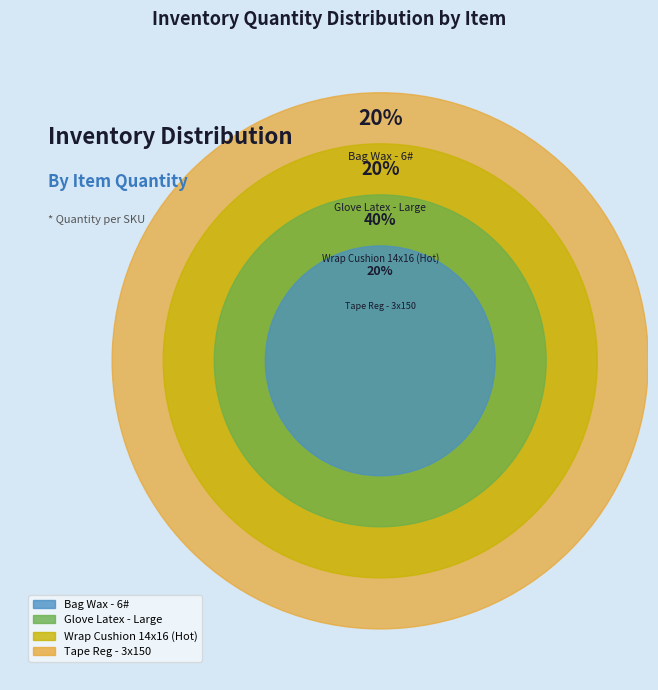

How many segments does this pie chart have?

4